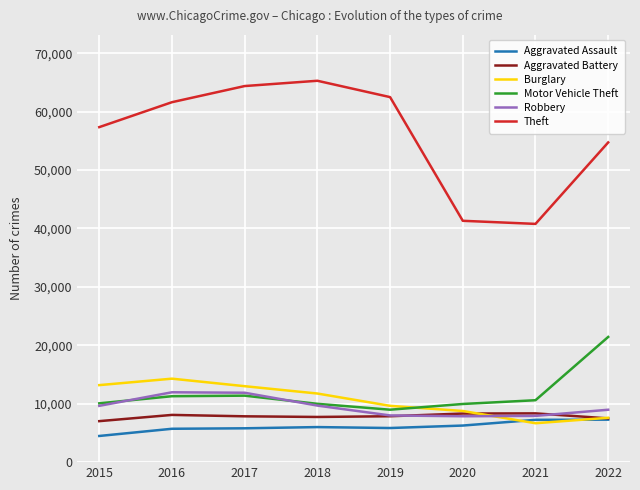

What are all the series names shown in the legend?

Aggravated Assault, Aggravated Battery, Burglary, Motor Vehicle Theft, Robbery, Theft